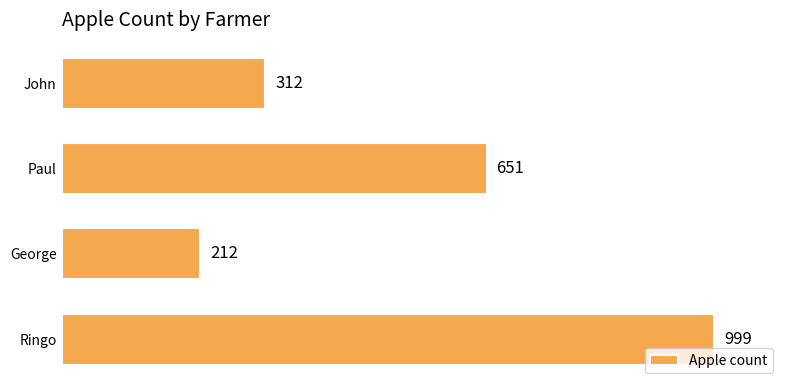

What is the label of the 4th bar from the top?

Ringo